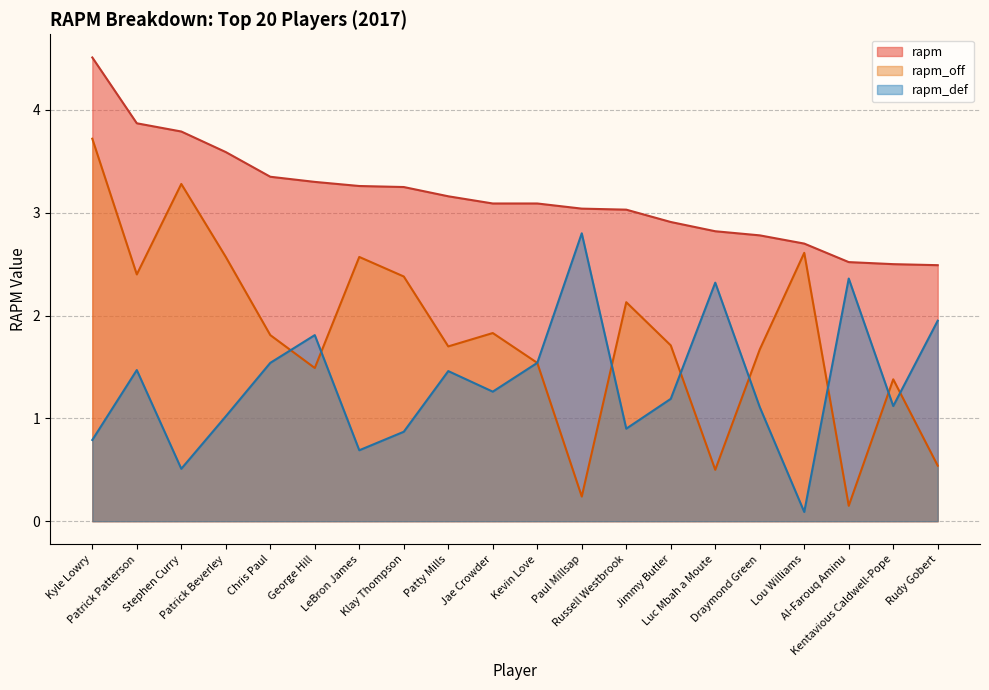

Which category has the lowest value across all series?

Lou Williams